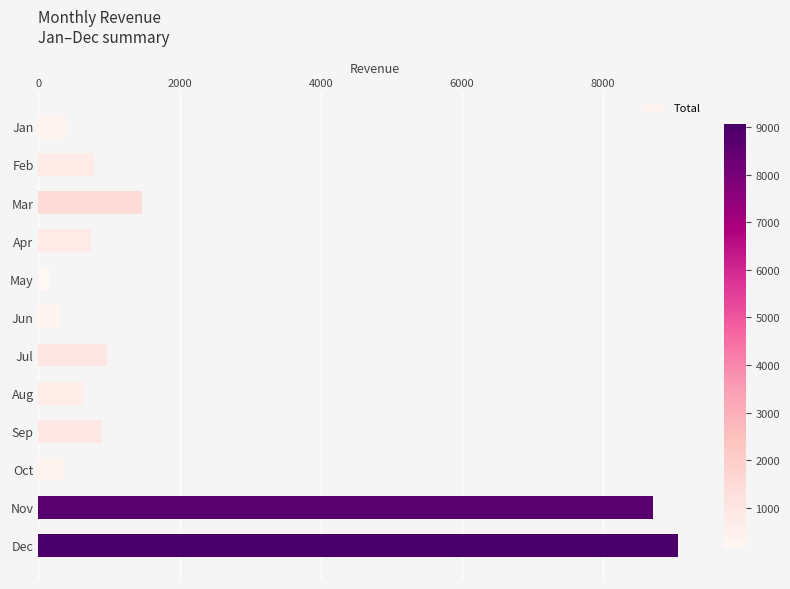

What value does the data have at Dec?

9069.4